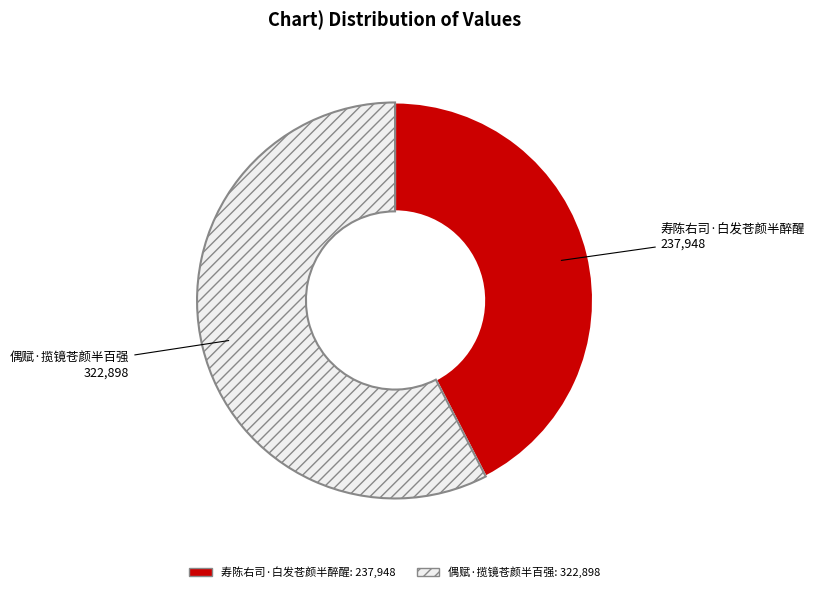

Rank the categories by value from highest to lowest.

偶赋·揽镜苍颜半百强, 寿陈右司·白发苍颜半醉醒